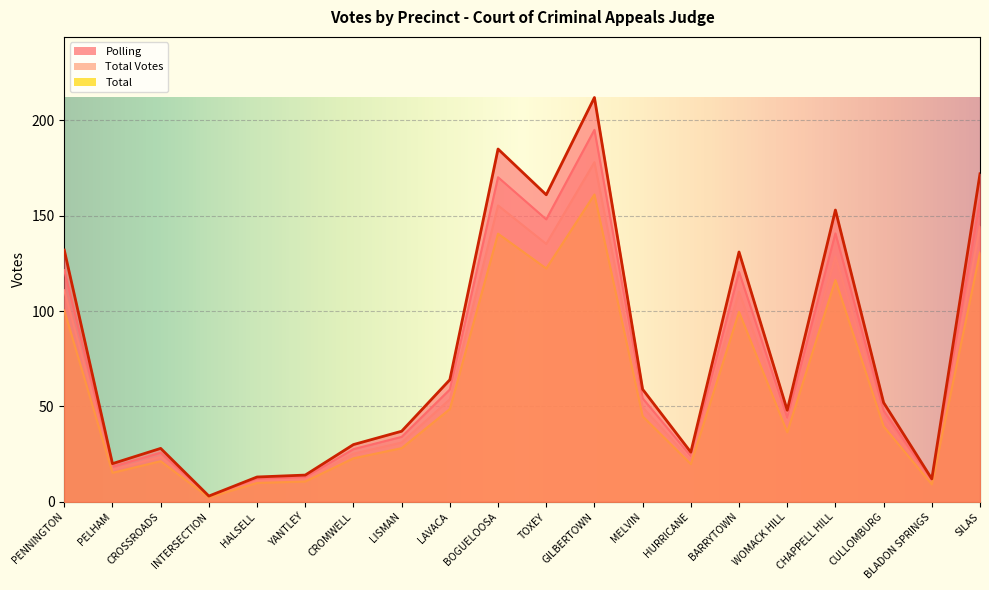

List the series in order of their overall mean, lowest first.

Total, Total Votes, Polling